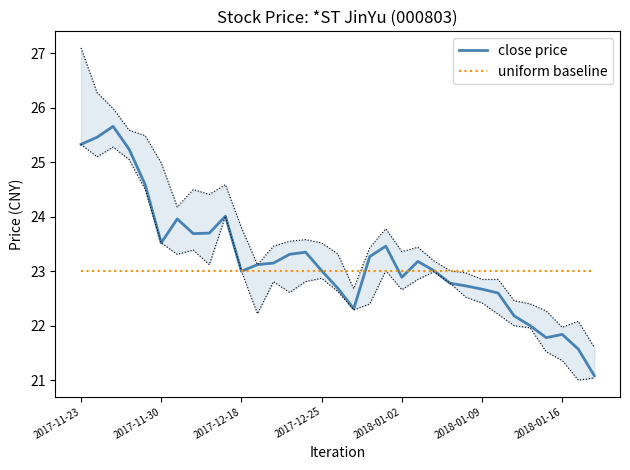

What is the approximate value of close price at 13?

23.3